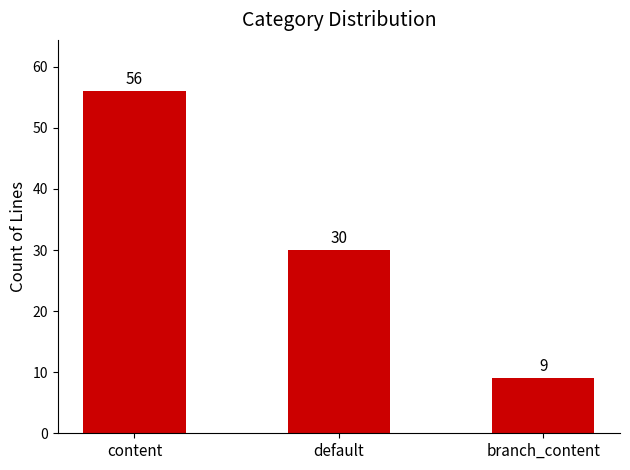

Count the number of data series in this chart.

1